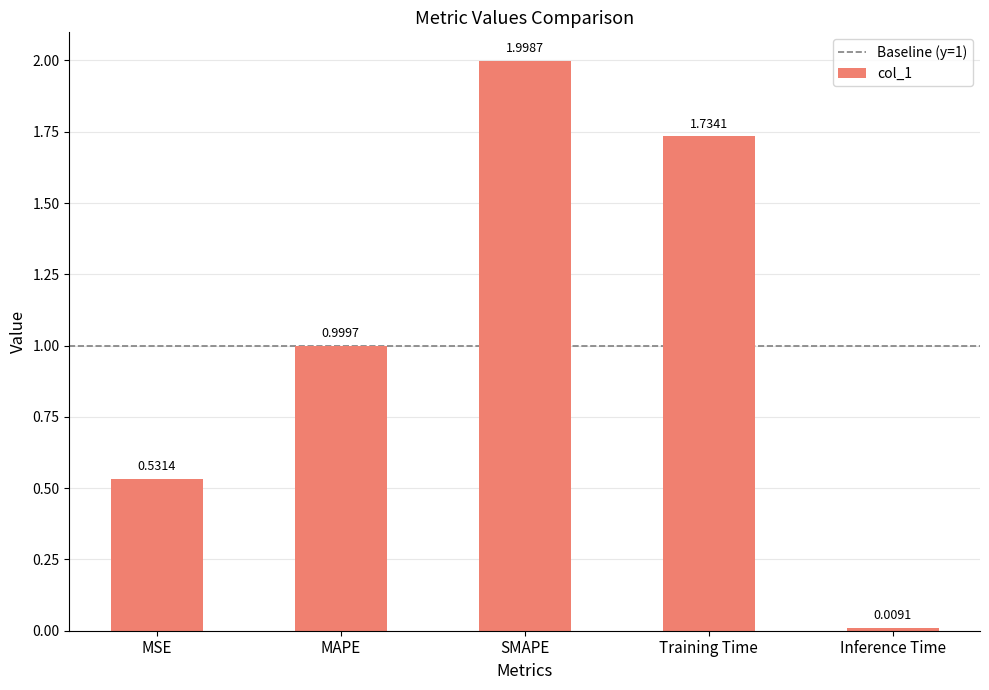

What is the label of the 2nd bar from the right?

Training Time